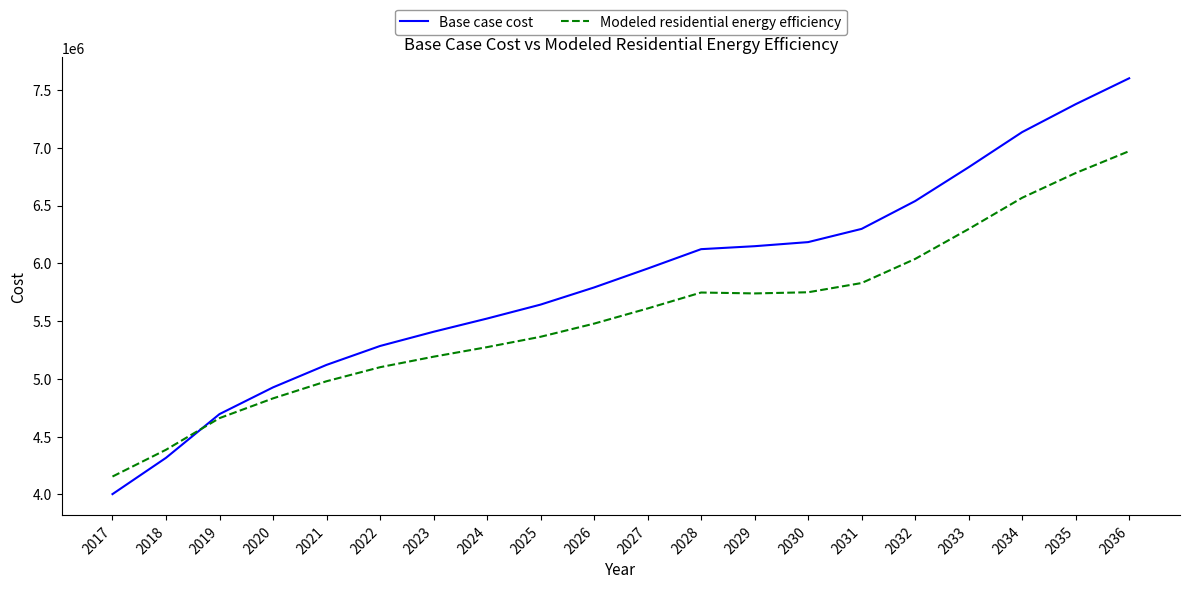

What value does the Base case cost series have at 2026?

5791091.6